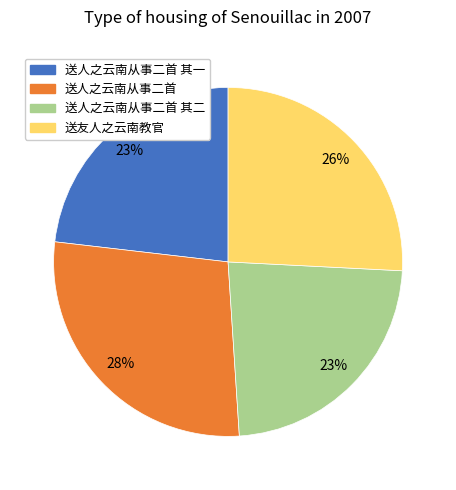

To the nearest percent, what is the difference between the largest and smallest slice percentages?

5%